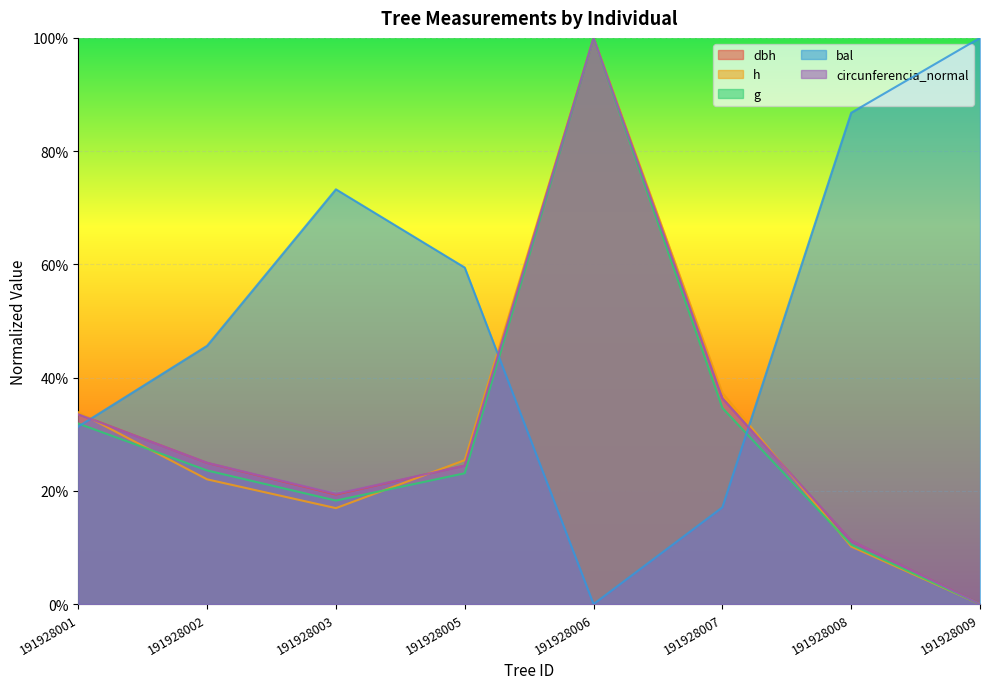

Rank the series at 191928002 from lowest to highest value.

h, g, dbh, circunferencia_normal, bal